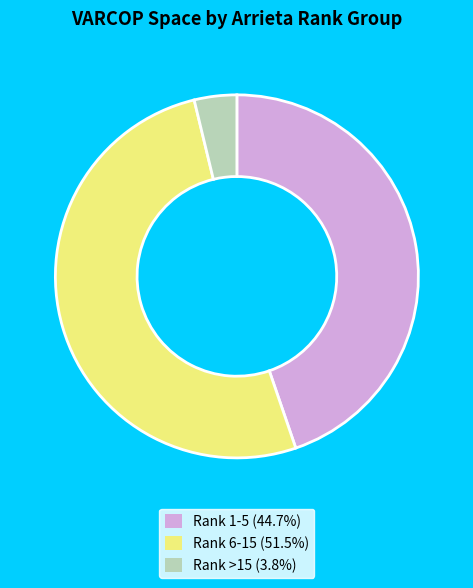

Does any single category account for the majority?

Yes